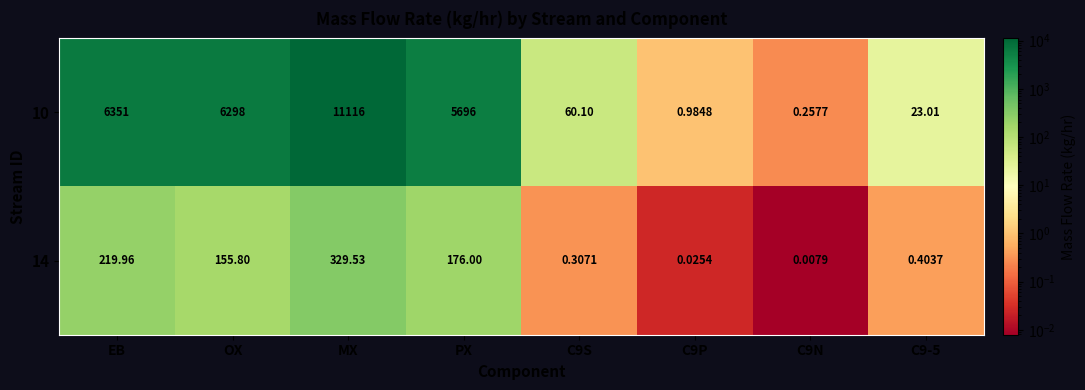

At which label does 14 first exceed 155?

EB